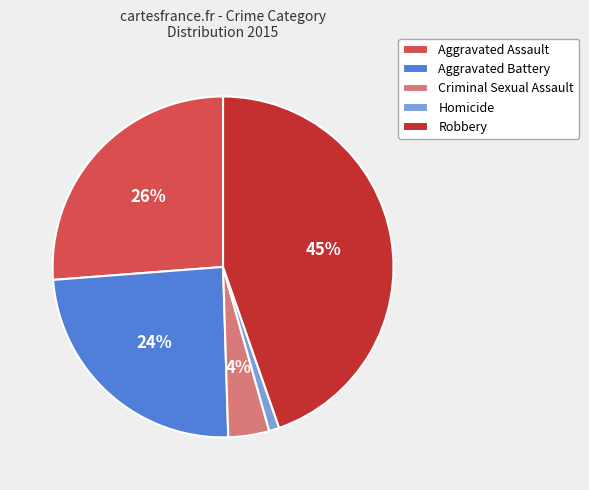

How many segments does this pie chart have?

5